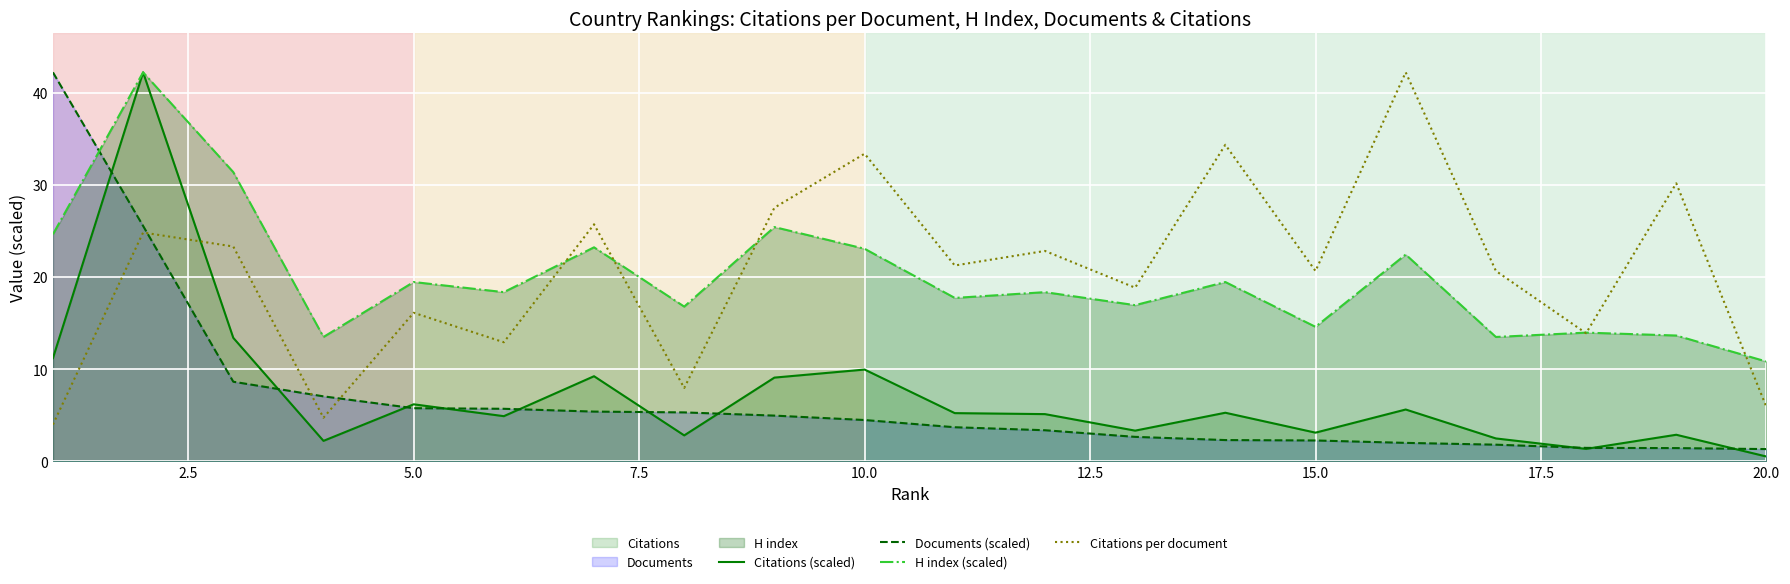

What is the minimum value shown in the chart?

0.5